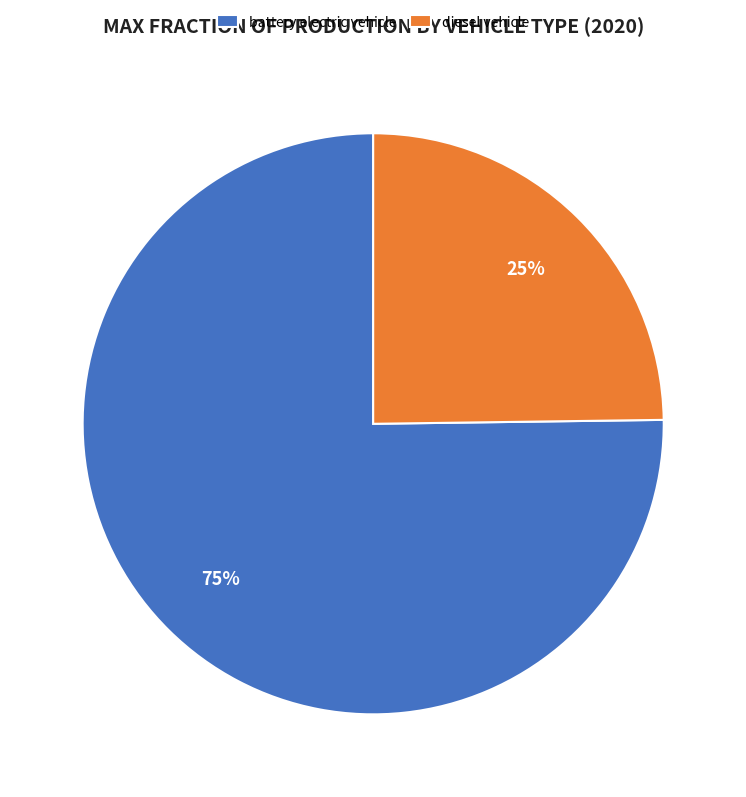

Which slice is the smallest?

diesel vehicle